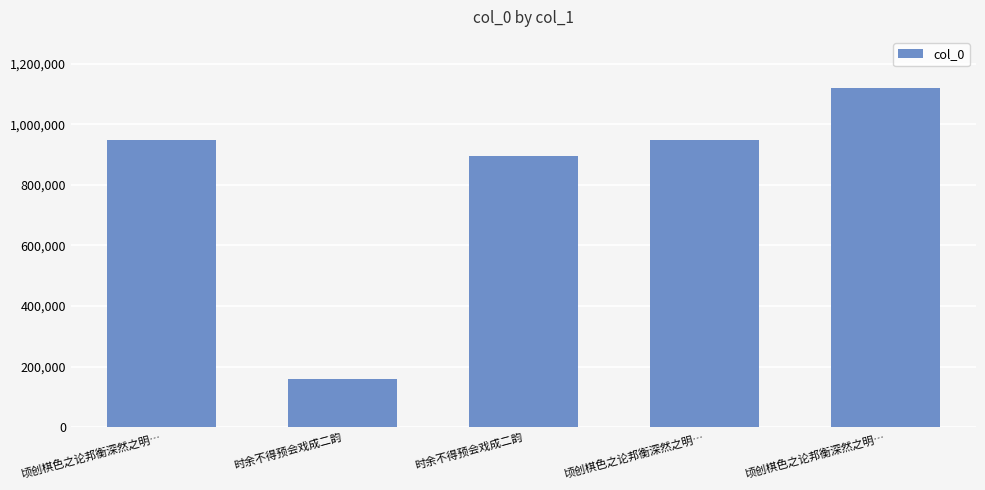

Rank the categories by value from lowest to highest.

时余不得预会戏成二韵, 时余不得预会戏成二韵, 顷创棋色之论邦衡深然之明…, 顷创棋色之论邦衡深然之明…, 顷创棋色之论邦衡深然之明…